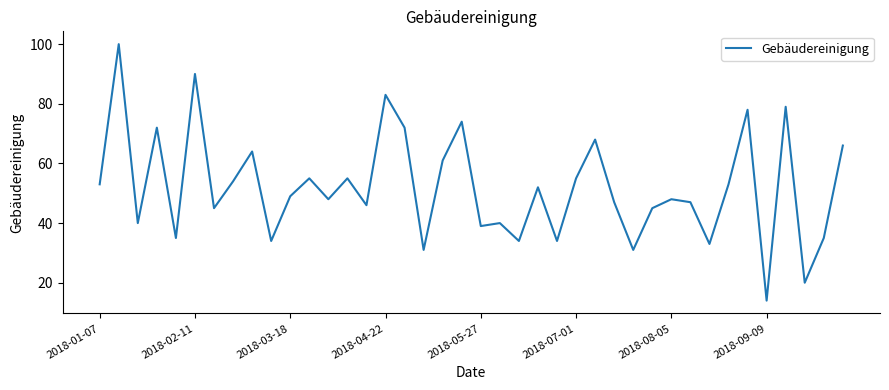

What is the greatest value displayed?

100